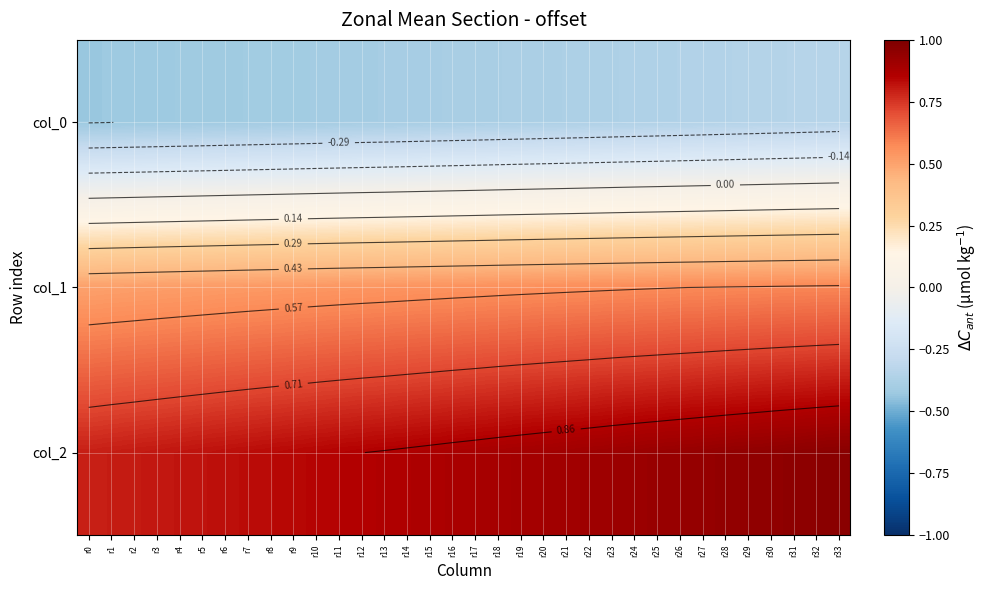

Between r10 and r32, which series saw the biggest shift?

col_2